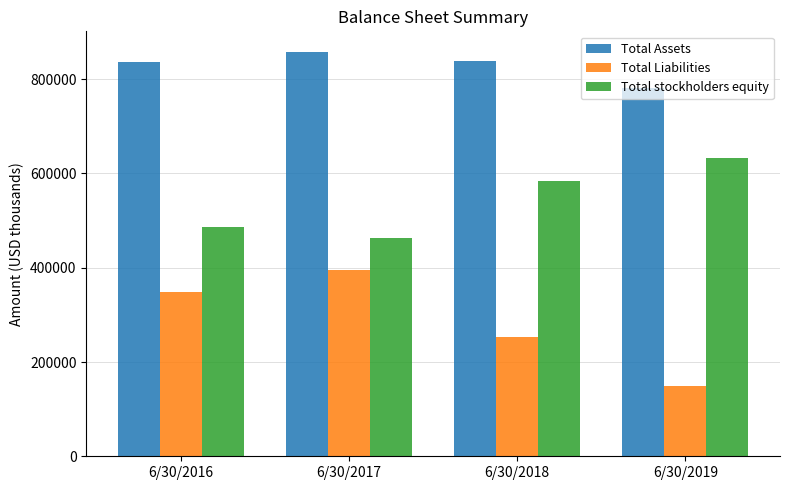

Which series has the largest total across all categories?

Total Assets